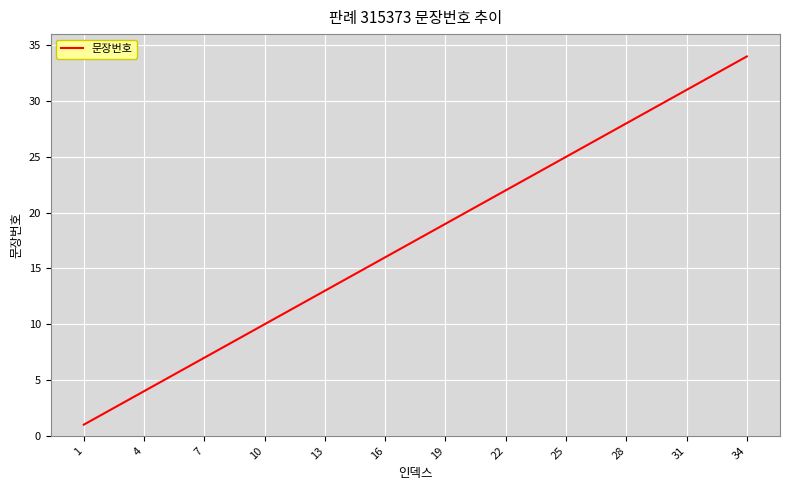

What is the difference between the maximum and minimum values?

33